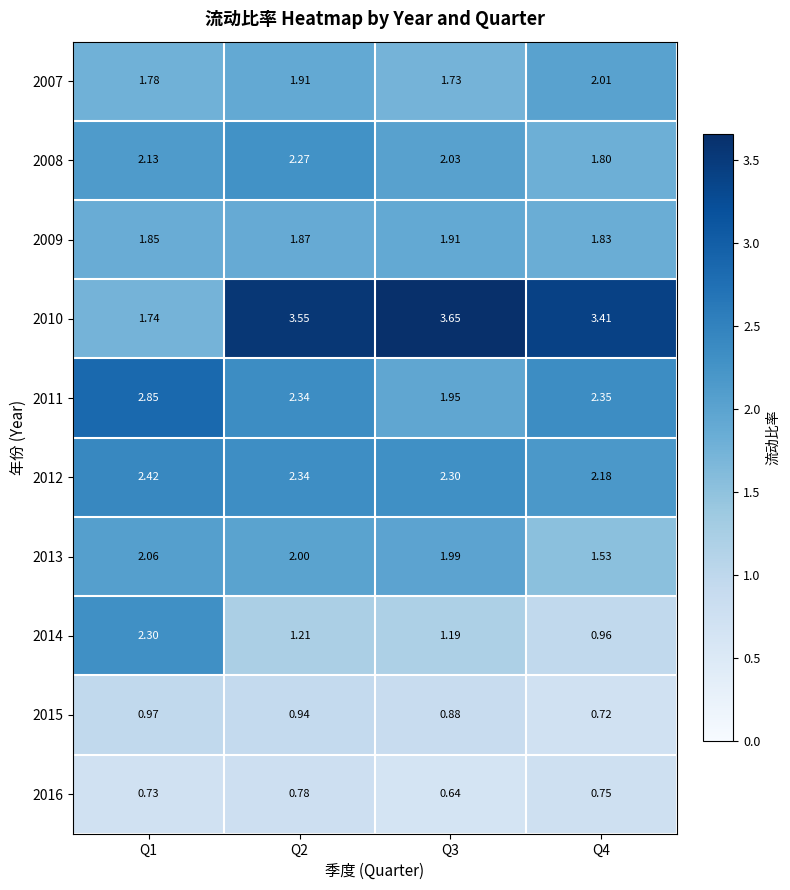

How many series are shown in this chart?

10